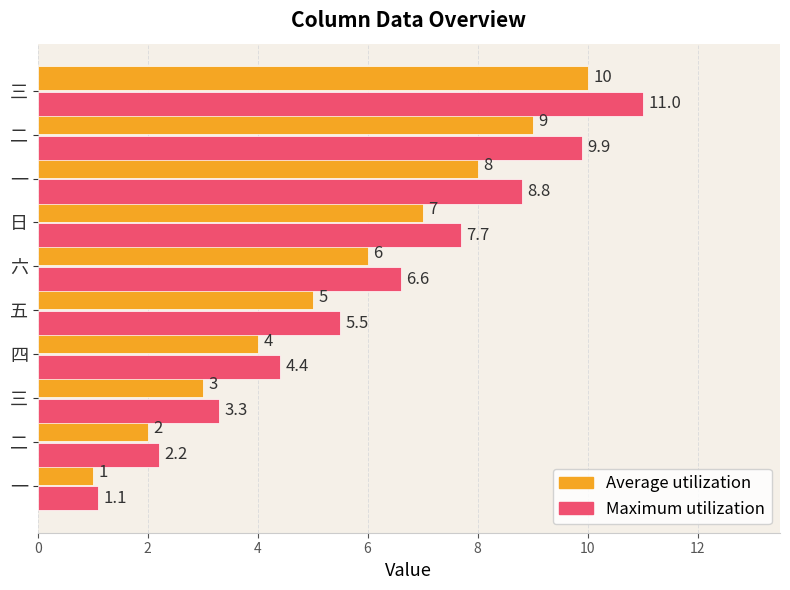

How many data points in Average utilization are less than 6?

5